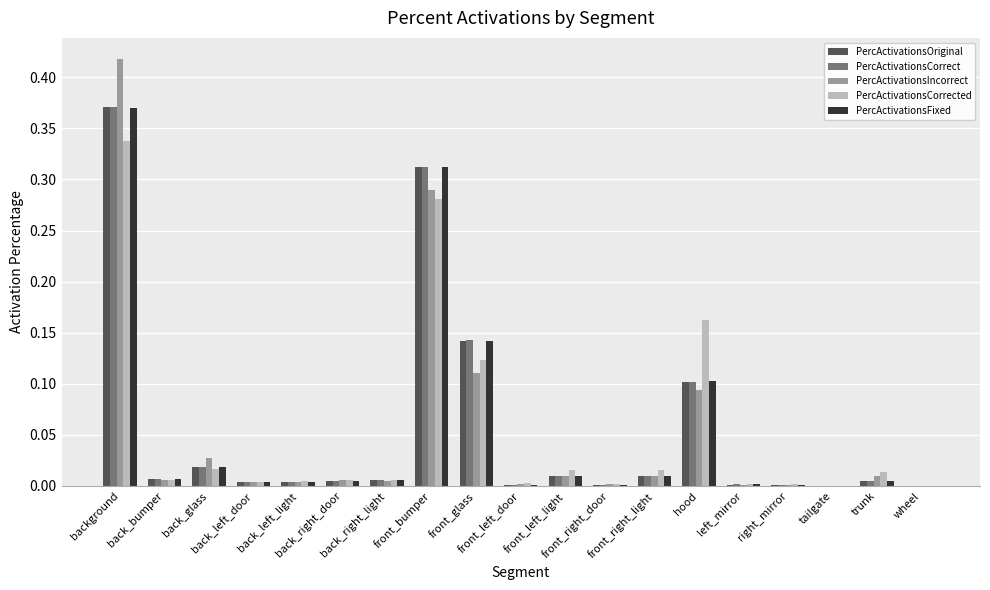

What is the sum of all PercActivationsFixed values?

1.0